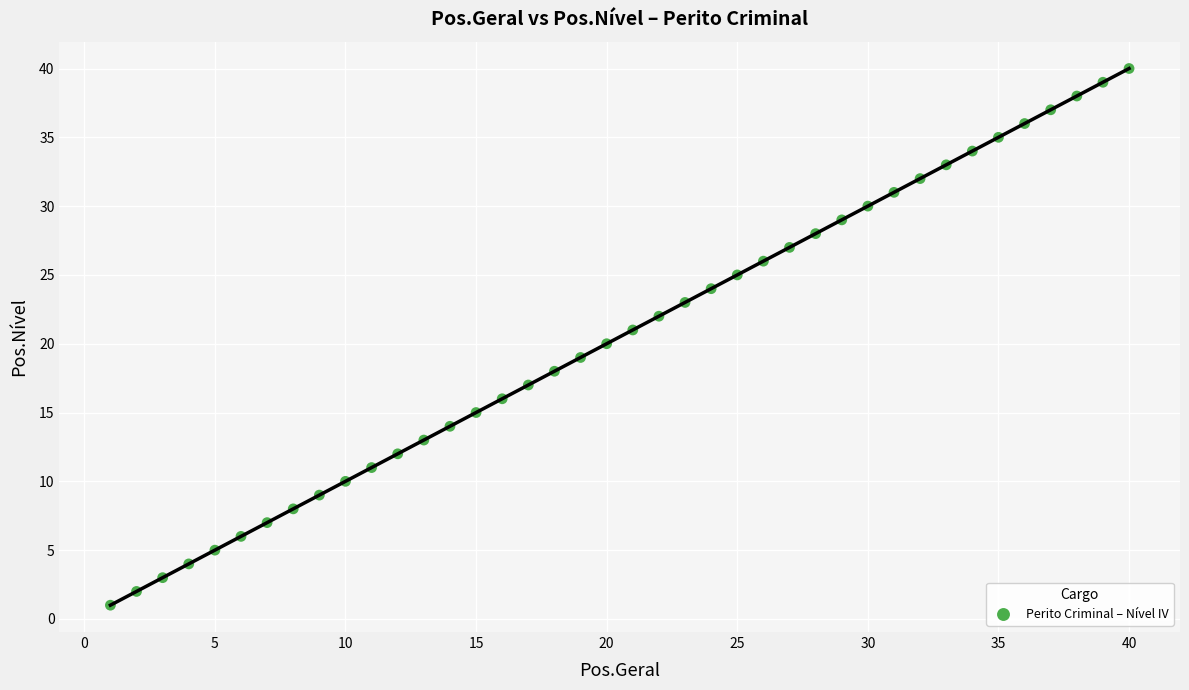

What is the range of Y values (max minus min)?

39